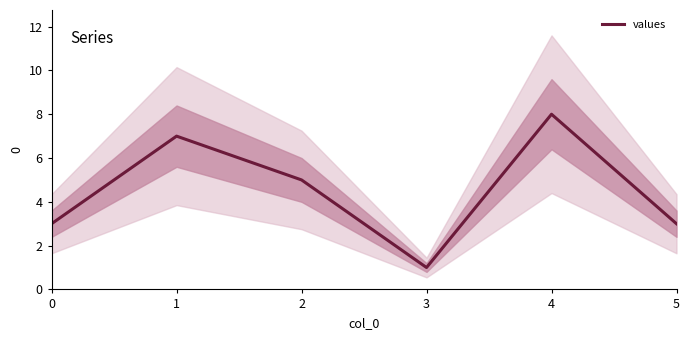

Count the values in the range 3 to 7.

4